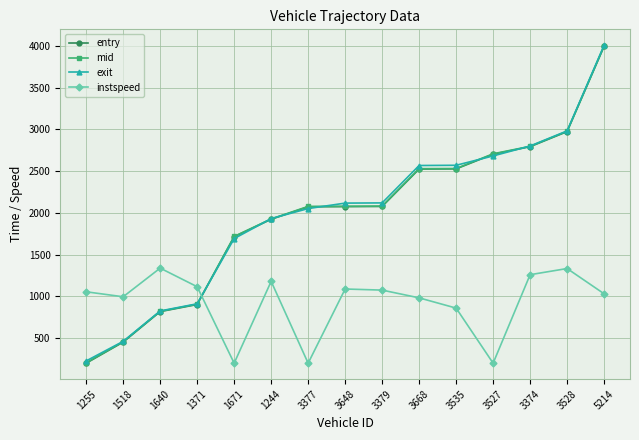

What is the minimum value shown in the chart?

201.3